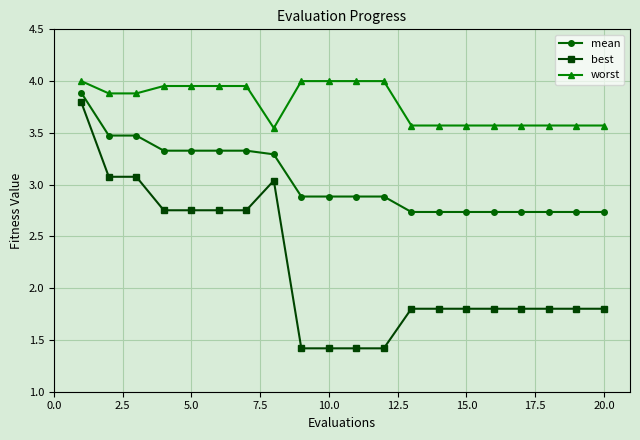

What is the value of the worst point at the 20th from the left?

3.6